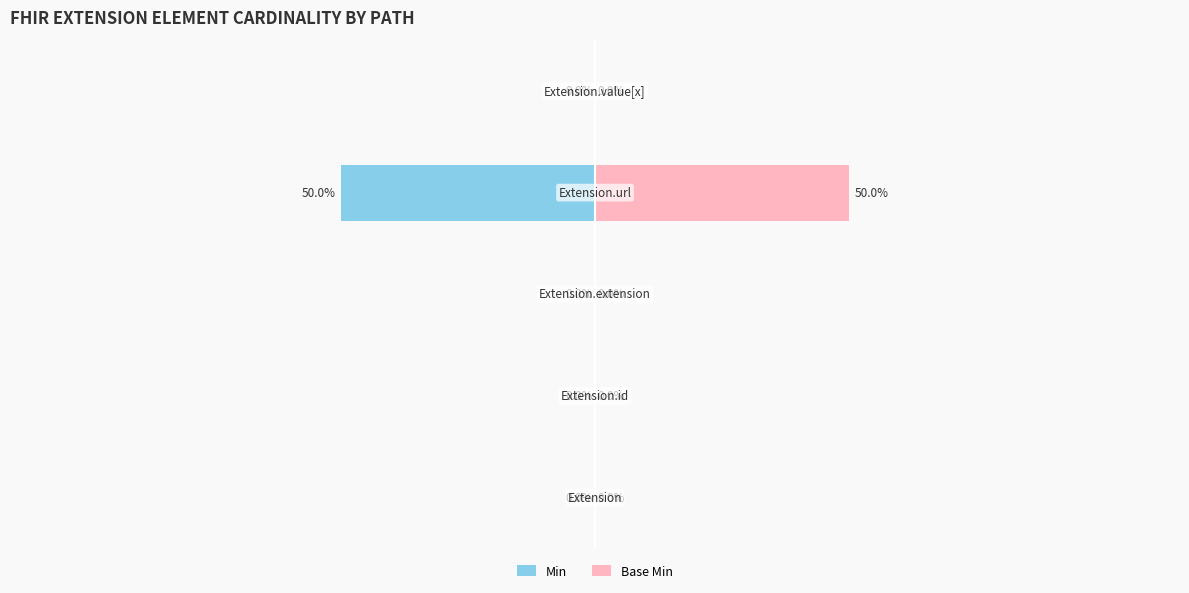

Reading left to right, transcribe all the data shown in this chart.

Min: 0=0	1=0	2=0	3=-50	4=0
Base Min: 0=0	1=0	2=0	3=50	4=0